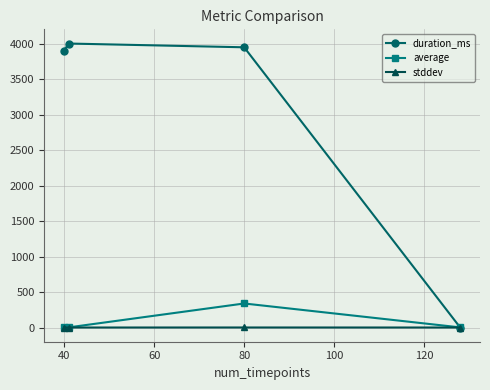

At how many categories does at least one series exceed 2852?

3